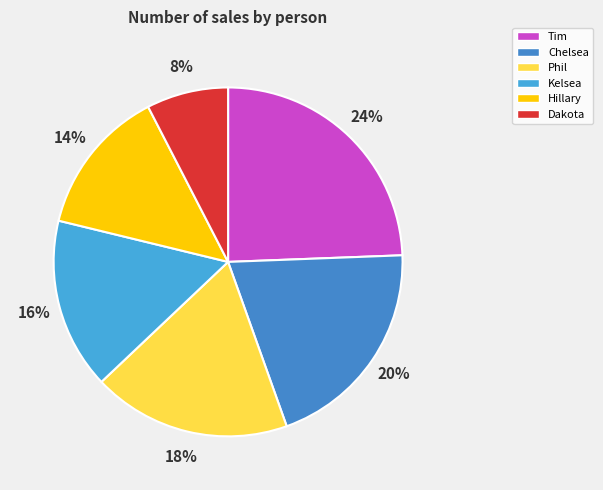

Combined, do Kelsea and Hillary account for over 50%?

No